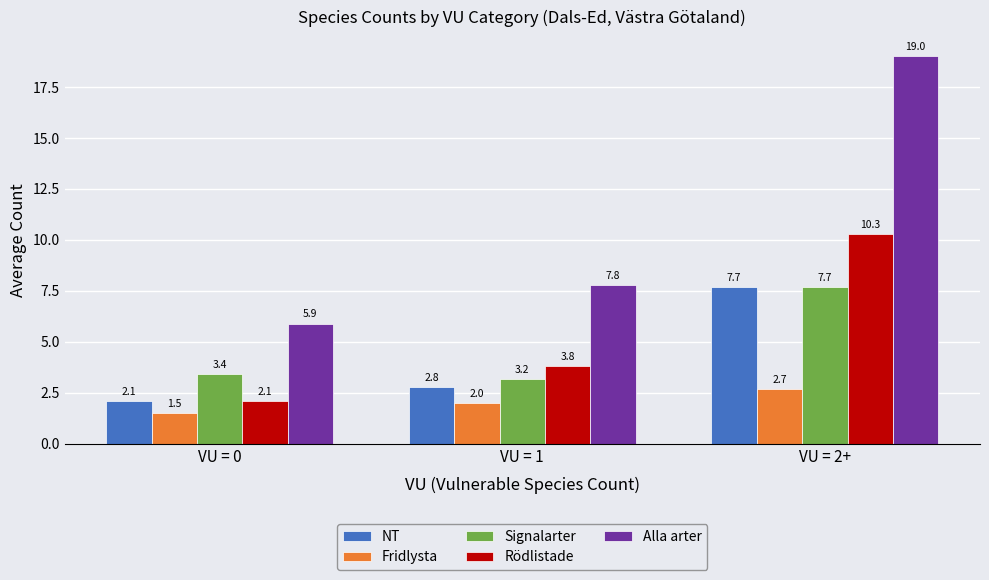

Is it true that NT equals 7.7 at VU = 2+?

True